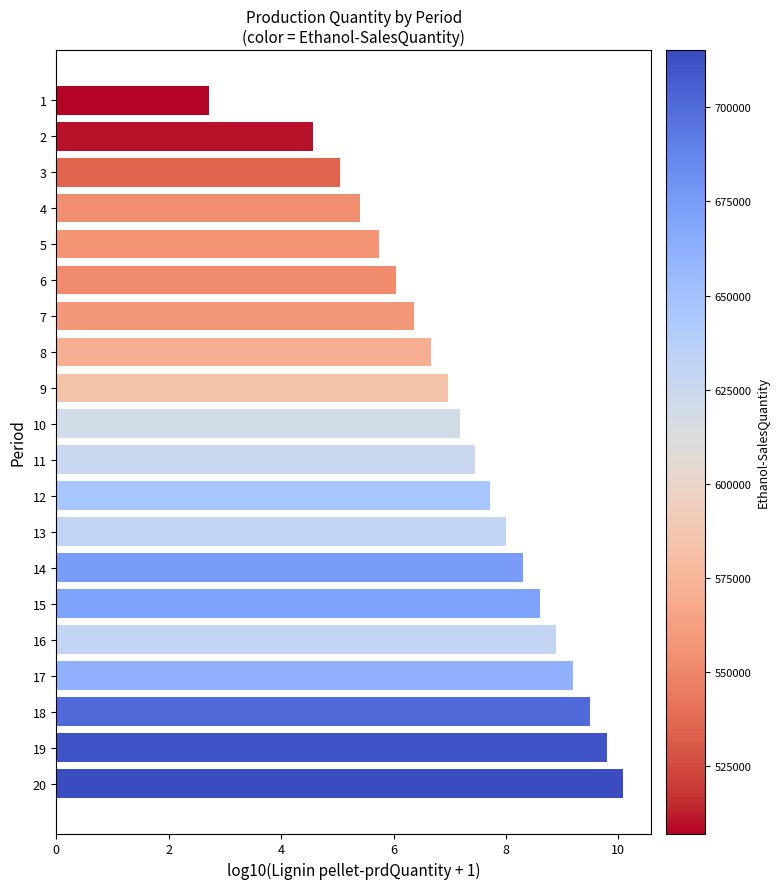

Reading top to bottom, what are all the values shown in this chart?

1=2.7	2=4.6	3=5.0	4=5.4	5=5.7	6=6.1	7=6.4	8=6.7	9=7.0	10=7.2	11=7.4	12=7.7	13=8.0	14=8.3	15=8.6	16=8.9	17=9.2	18=9.5	19=9.8	20=10.1